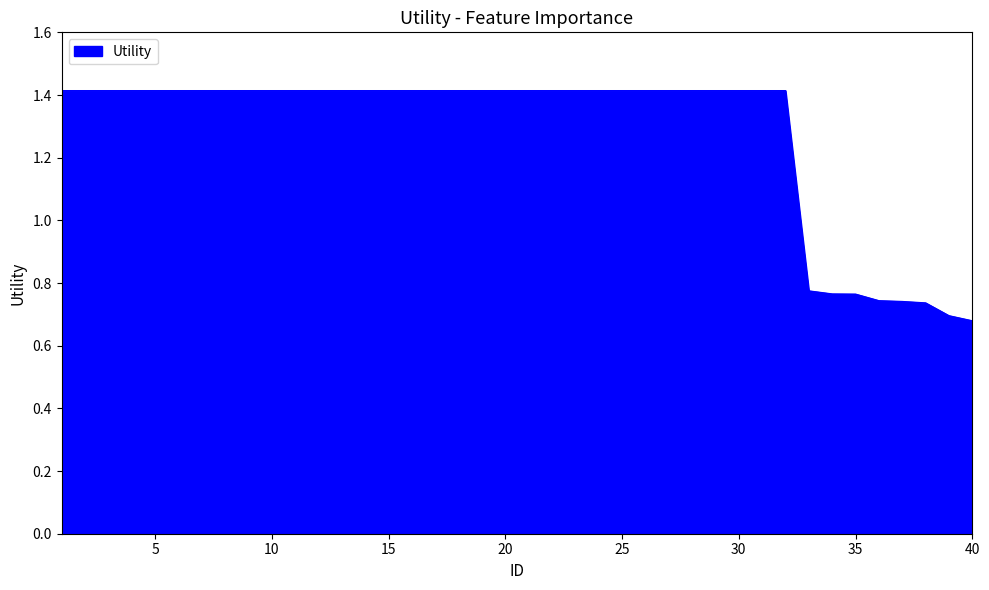

What is the maximum value shown in the chart?

1.4